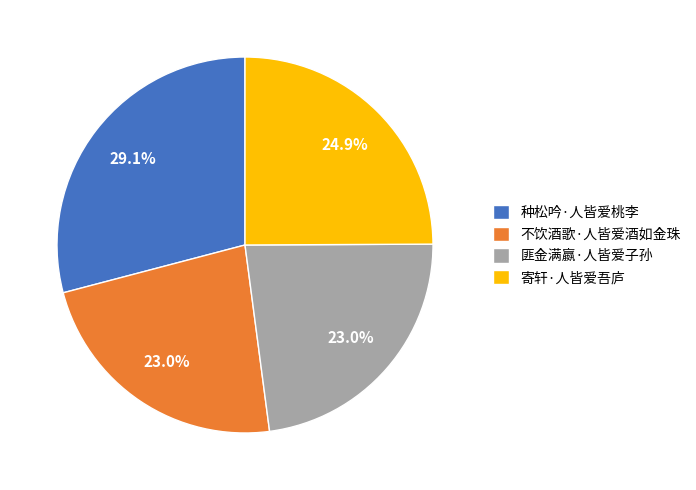

To the nearest percent, what portion does 匪金满嬴·人皆爱子孙 represent?

23%